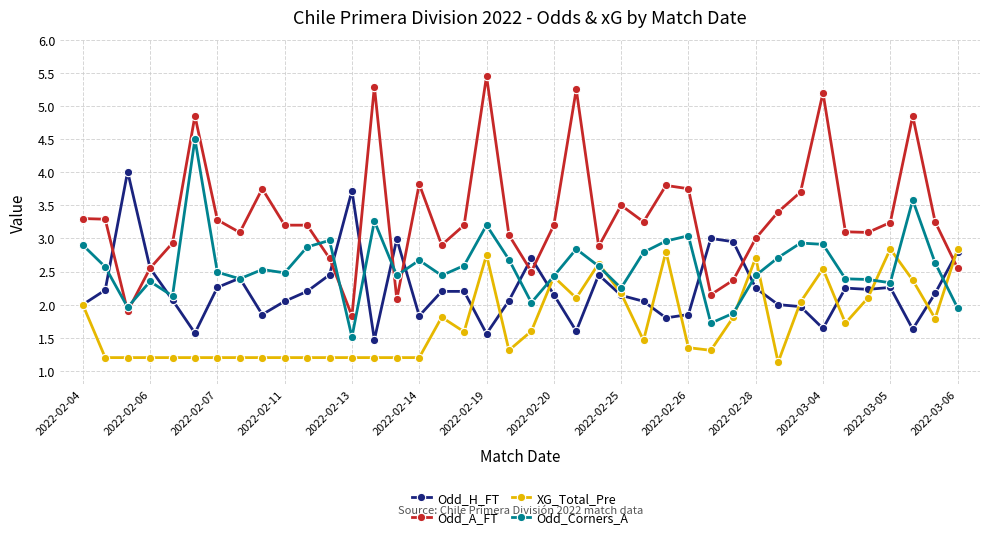

What are all the series names shown in the legend?

Odd_H_FT, Odd_A_FT, XG_Total_Pre, Odd_Corners_A